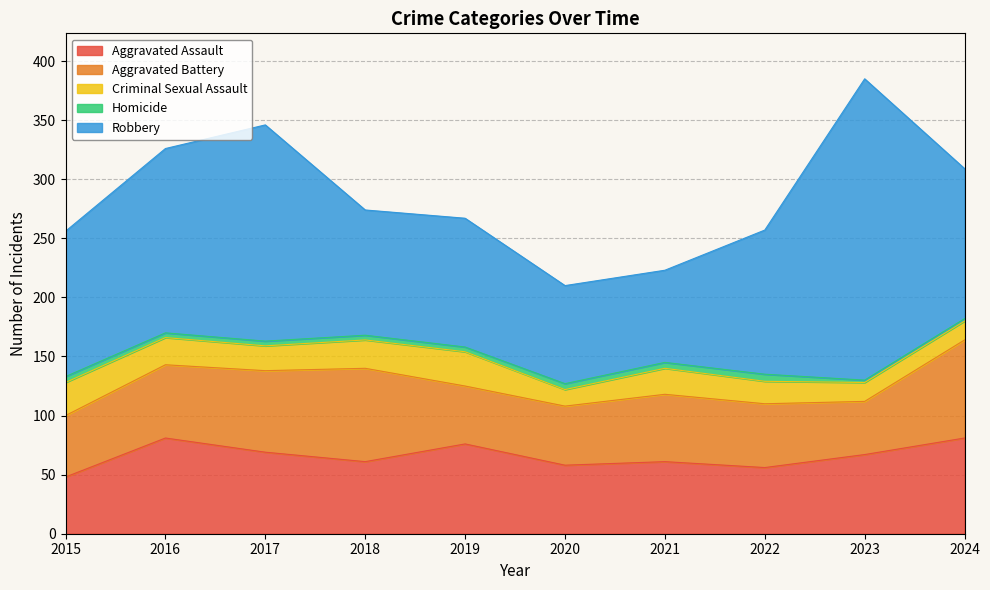

What is the sum of the Aggravated Battery values at 2021 and 2024?

140